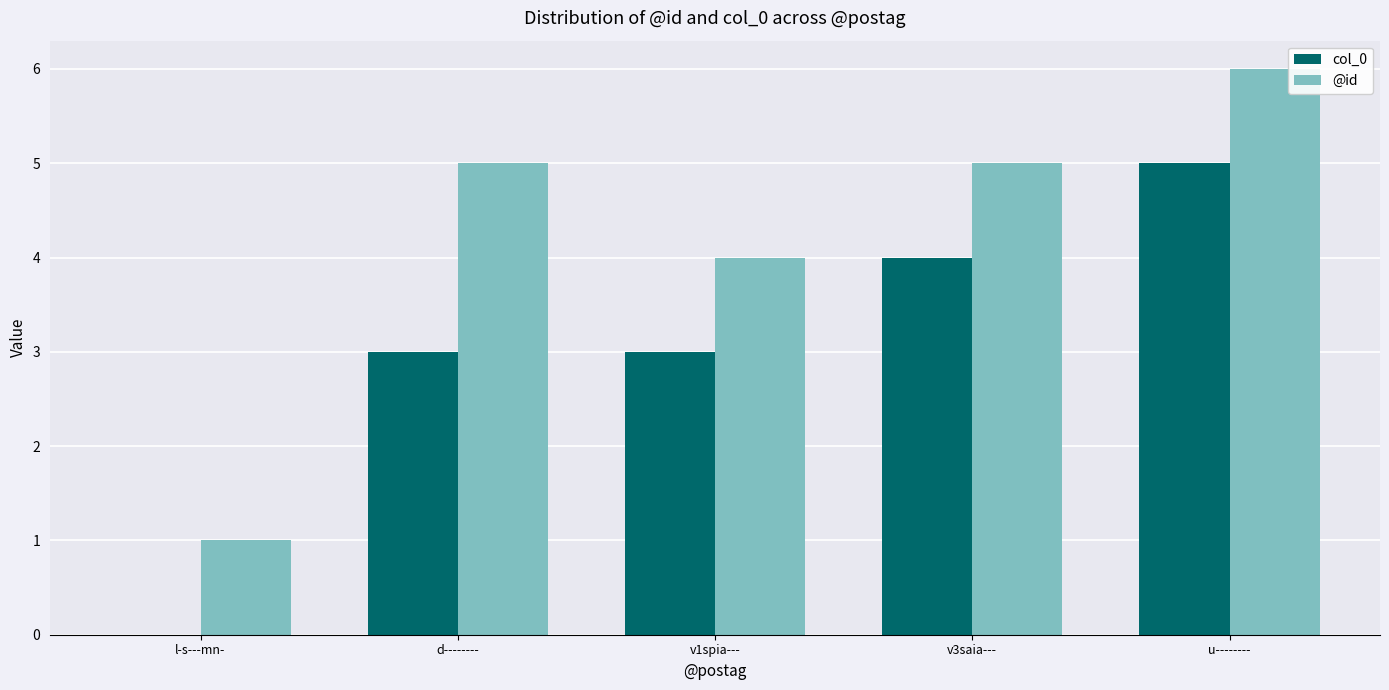

At which category is the sum across all series the highest?

u--------